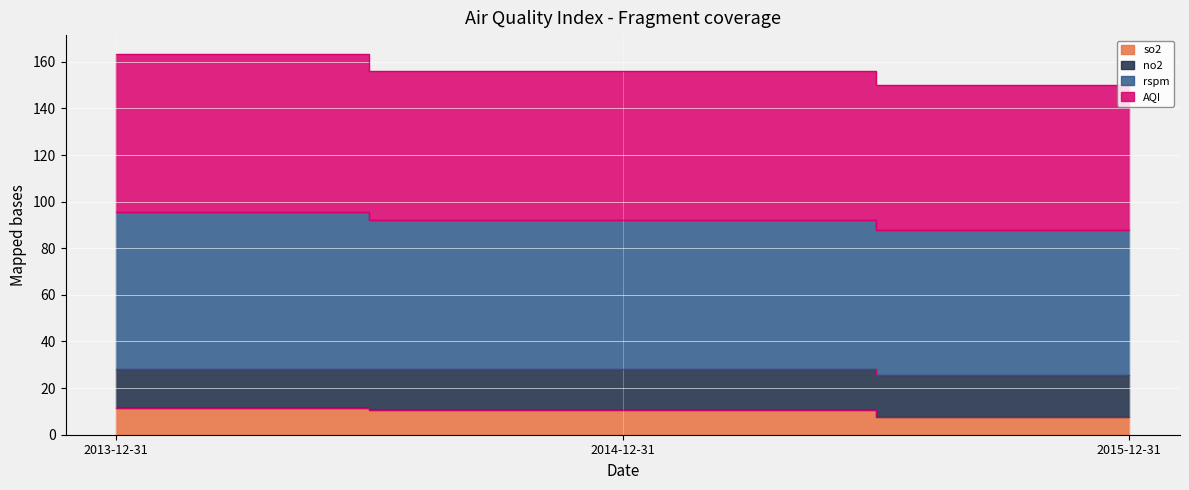

Is it true that no2 equals 78.4 at 2014-12-31?

False